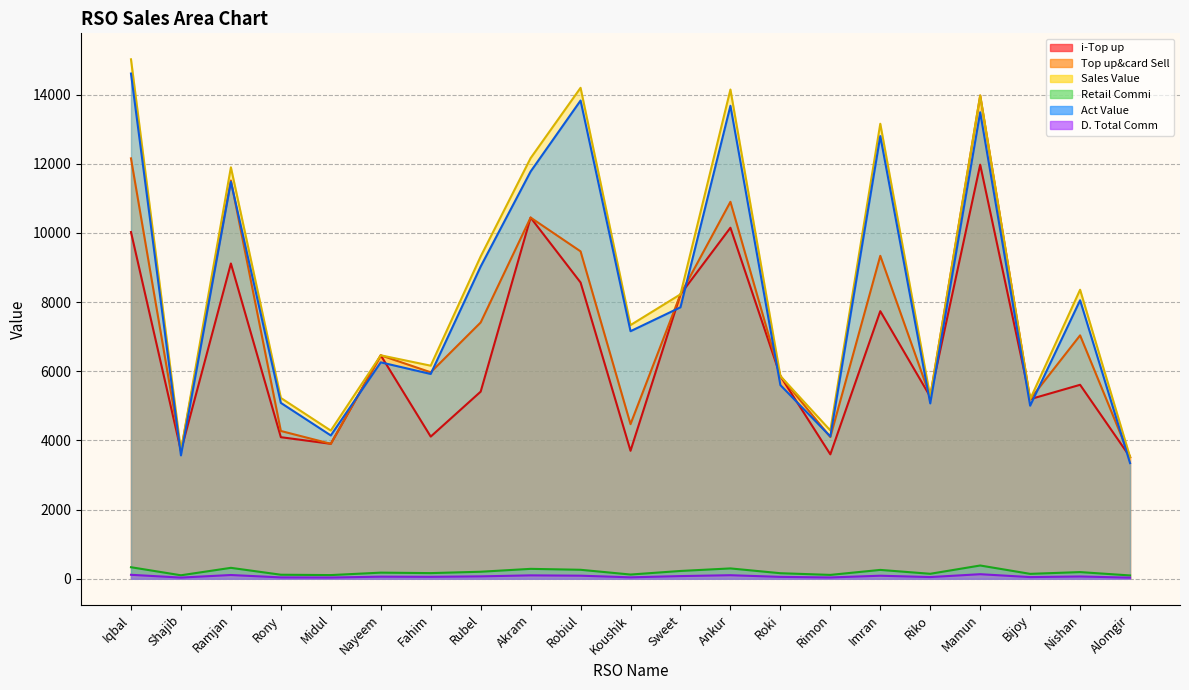

Count the number of categories in the chart.

21